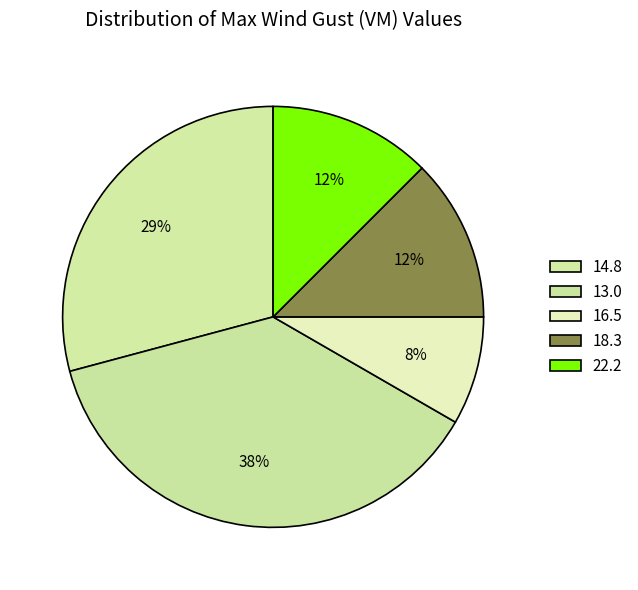

To the nearest percent, what percentage of the pie is 22.2?

12%